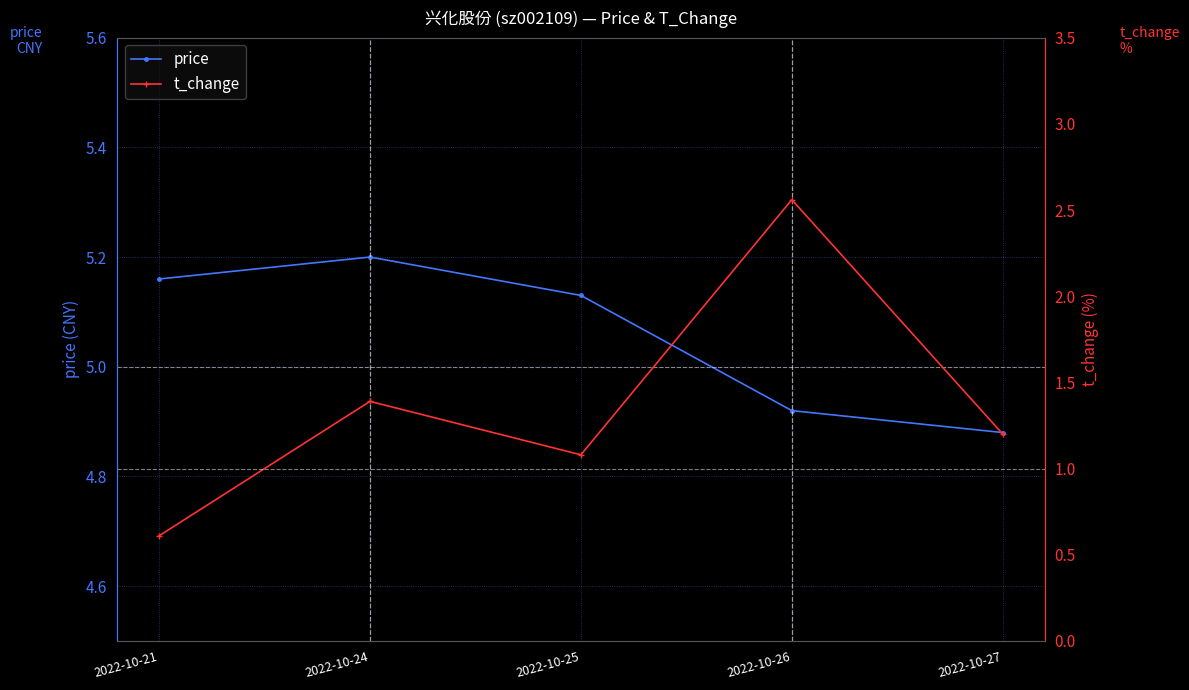

What is the minimum value for price?

4.9